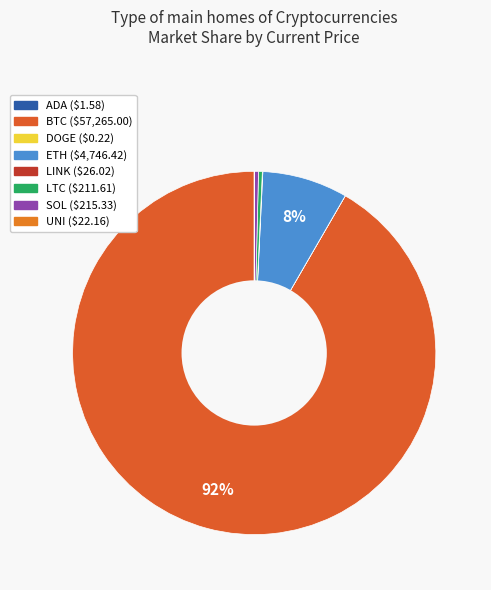

What is the largest slice in the pie chart?

btc